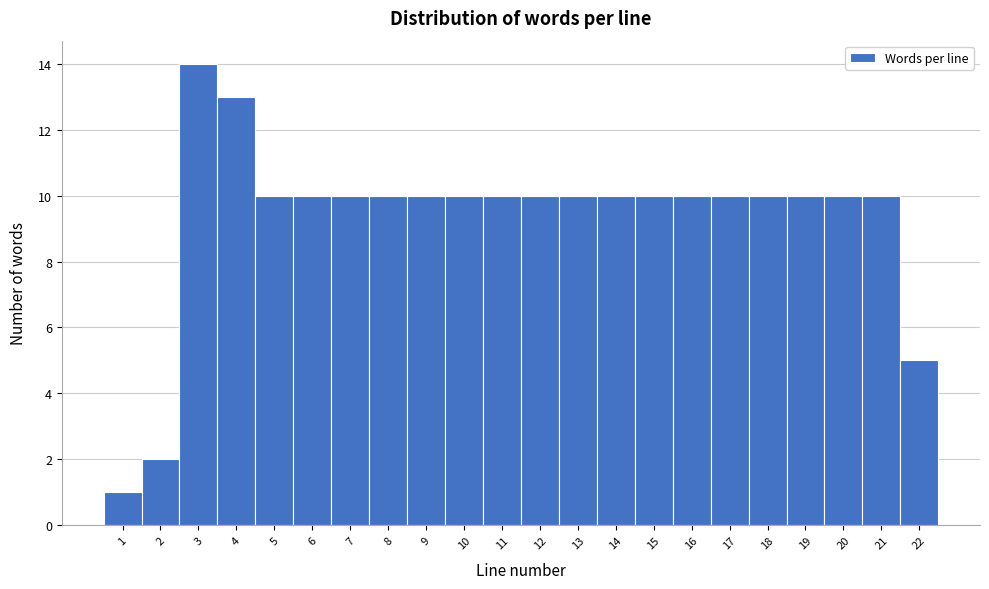

Reading left to right, list every bar in this chart as the range it spans on the x-axis followed by its height. The values are not printed on the chart, so give them approximately, as read against the axis.

0.5 to 1.5: 1
1.5 to 2.5: 2
2.5 to 3.5: 14
3.5 to 4.5: 13
4.5 to 5.5: 10
5.5 to 6.5: 10
6.5 to 7.5: 10
7.5 to 8.5: 10
8.5 to 9.5: 10
9.5 to 10.5: 10
10.5 to 11.5: 10
11.5 to 12.5: 10
12.5 to 13.5: 10
13.5 to 14.5: 10
14.5 to 15.5: 10
15.5 to 16.5: 10
16.5 to 17.5: 10
17.5 to 18.5: 10
18.5 to 19.5: 10
19.5 to 20.5: 10
20.5 to 21.5: 10
21.5 to 22.5: 5